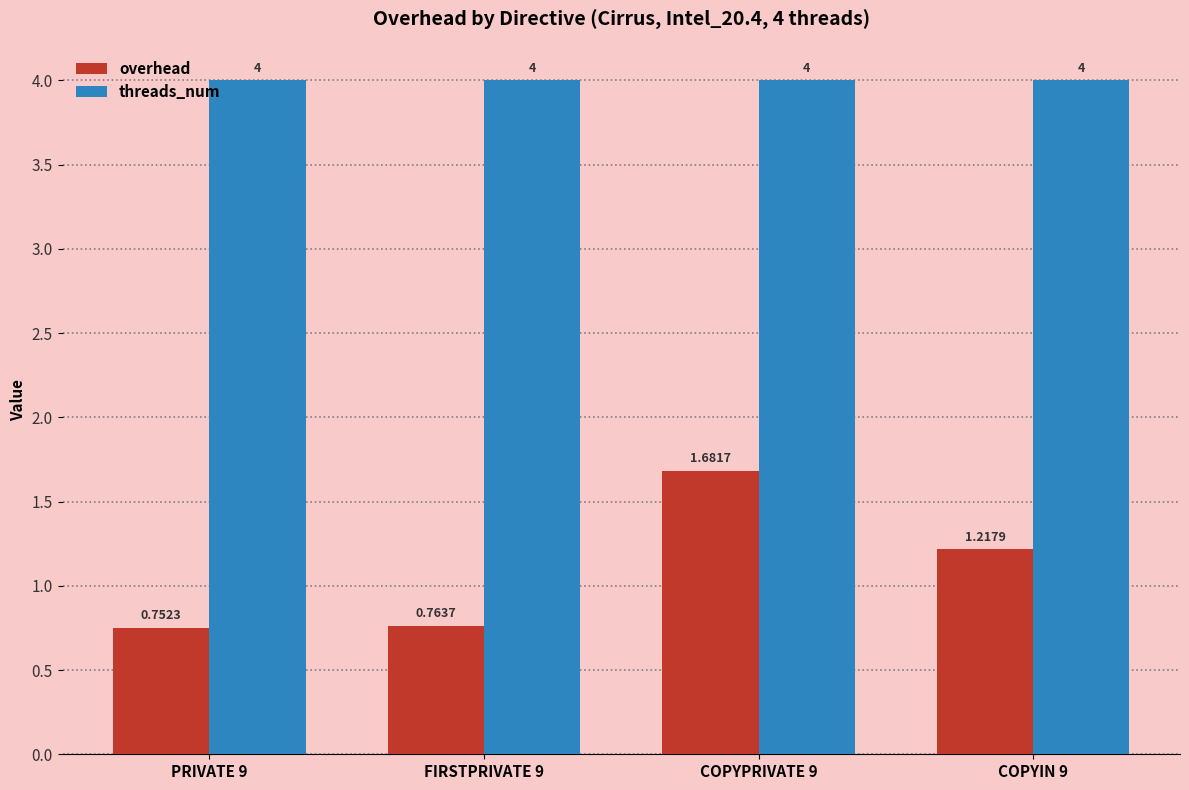

At FIRSTPRIVATE 9, list the series in order from smallest to largest.

overhead, threads_num